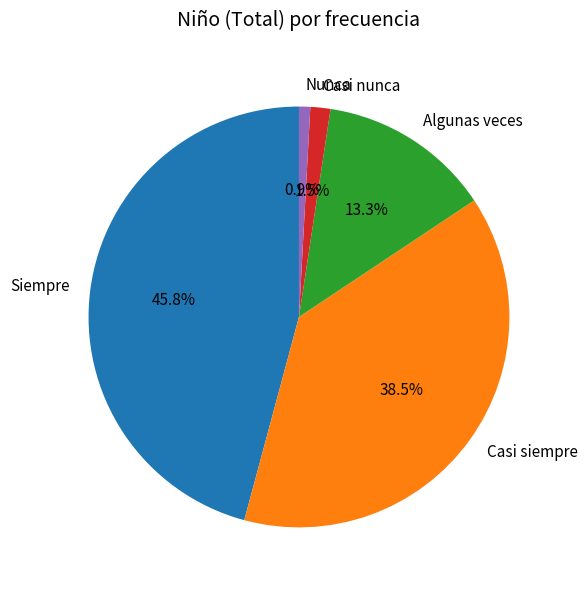

What is the ratio of the value at Siempre to the value at Casi siempre?

1.2